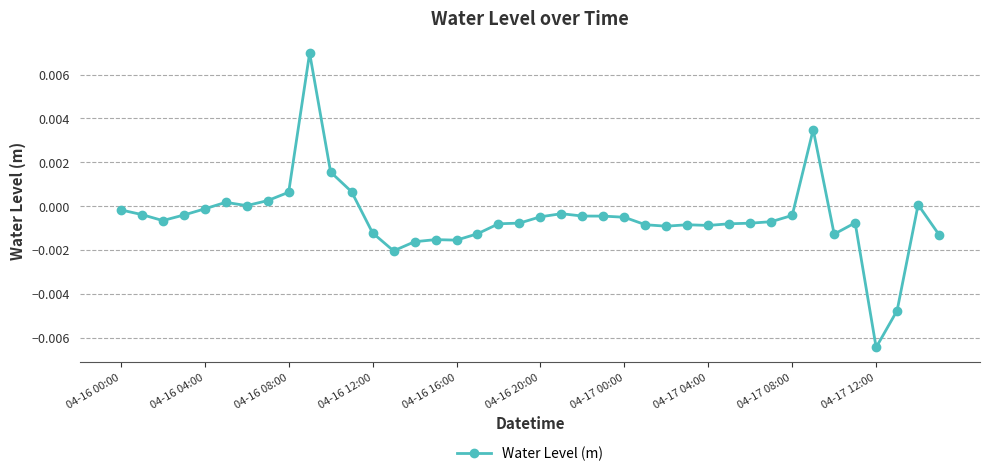

Which has a higher value, 04-17 08:00 or 04-16 08:00?

04-16 08:00